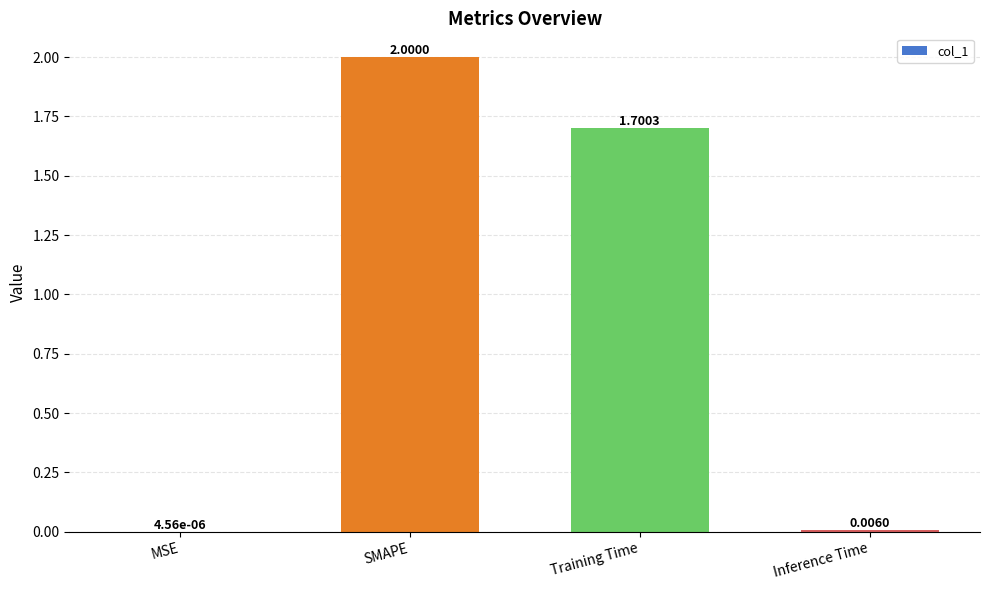

Are the bars grouped side by side (vs. stacked)?

No